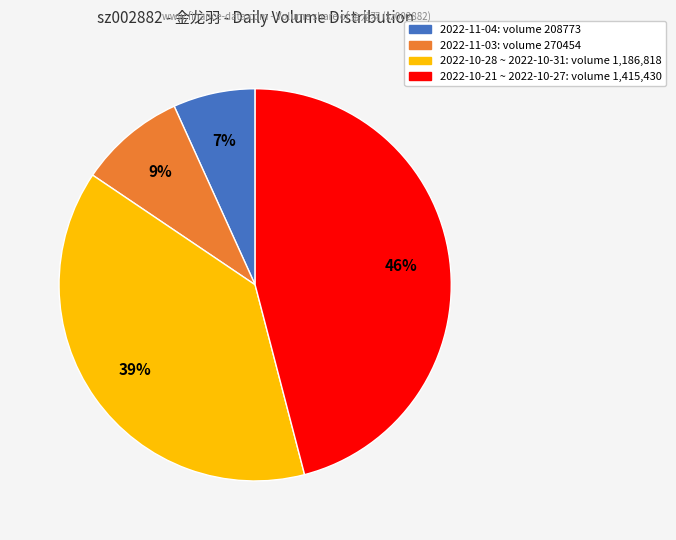

To the nearest percent, what is the difference between the largest and smallest slice percentages?

39%